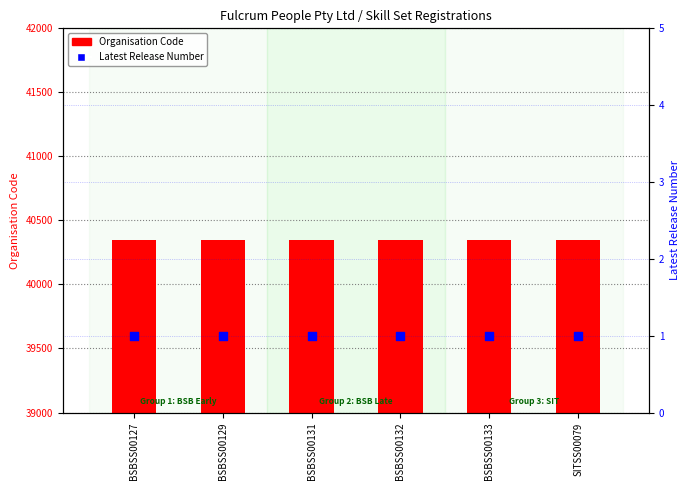

Which series has the largest Y range (max minus min)?

Organisation Code